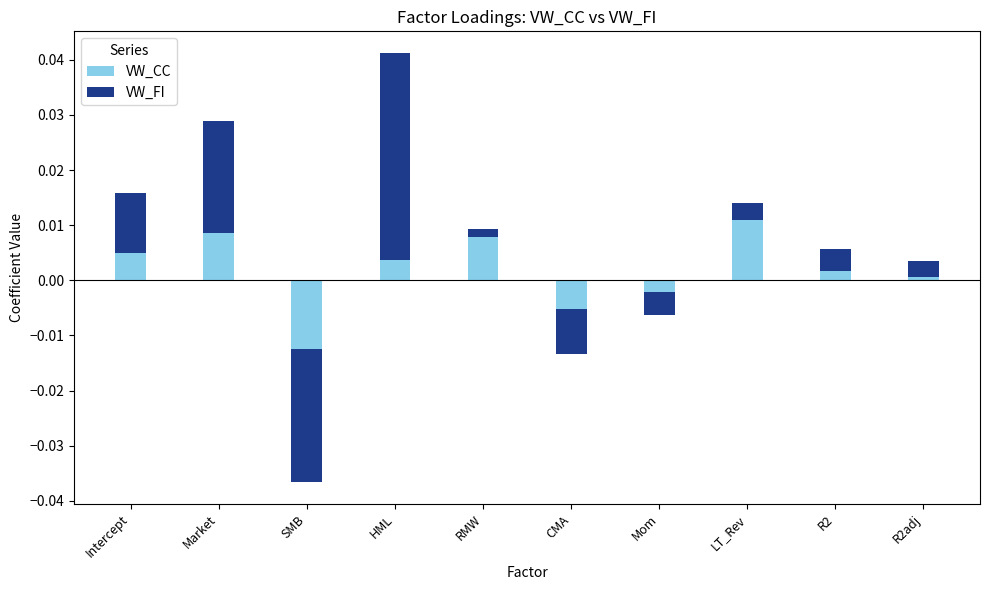

Between RMW and LT_Rev, which series saw the biggest shift?

VW_CC